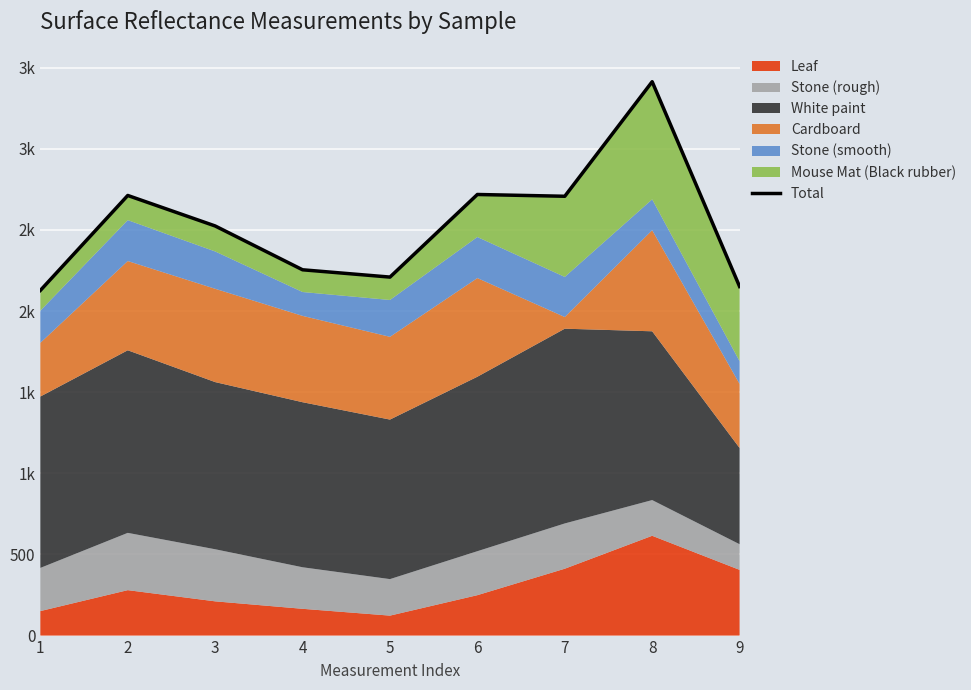

Approximately how many times larger is the value at 4 compared to 2?

0.8